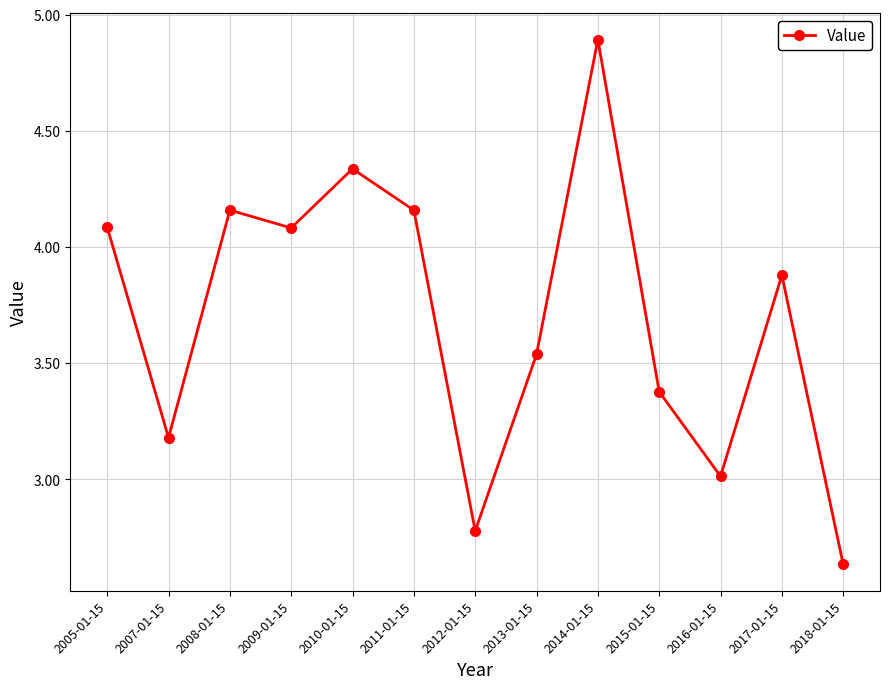

Is it true that the value at 2014-01-15 is 4.9?

True